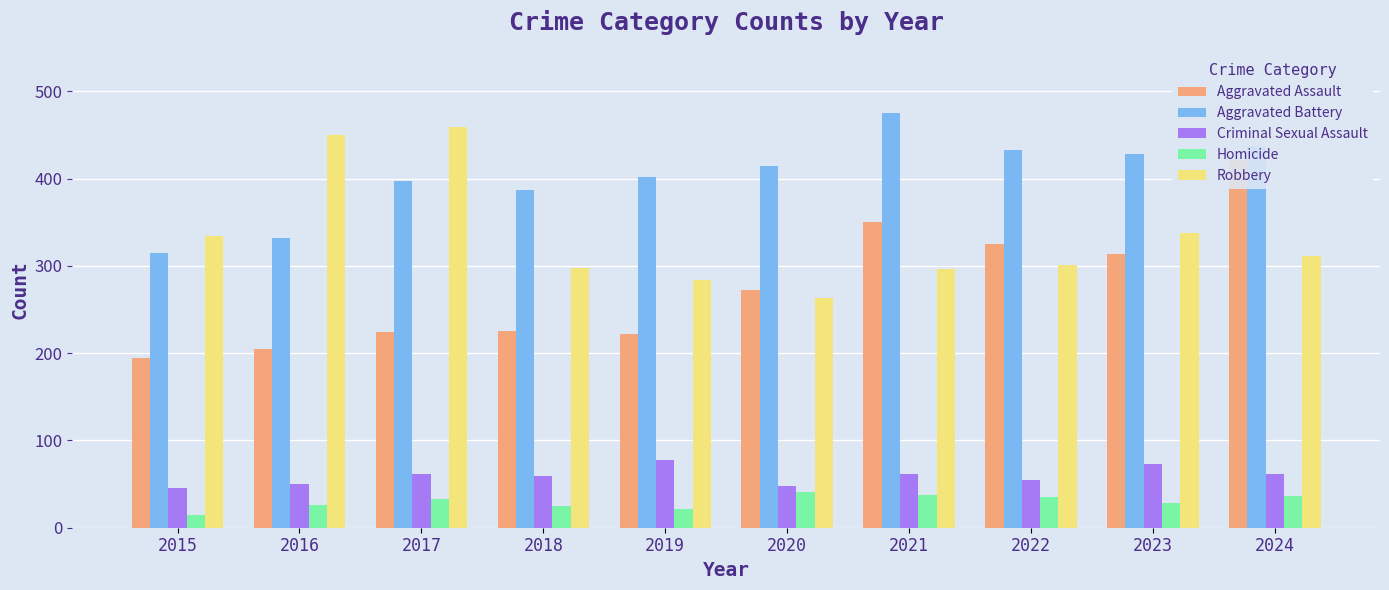

What is the value of the Aggravated Assault bar at the 2nd from the left?

205